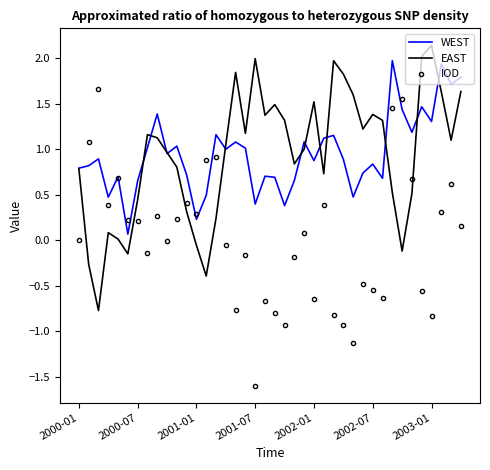

What is the smallest value displayed?

-1.6